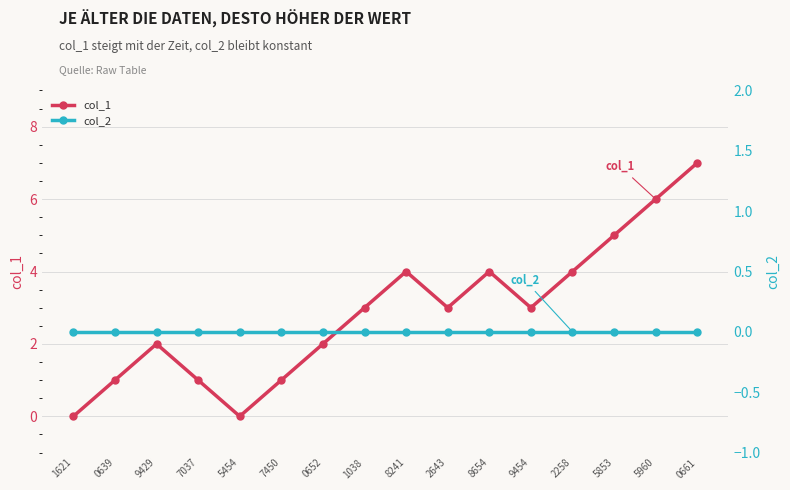

What is the label of the 16th point from the left?

0661